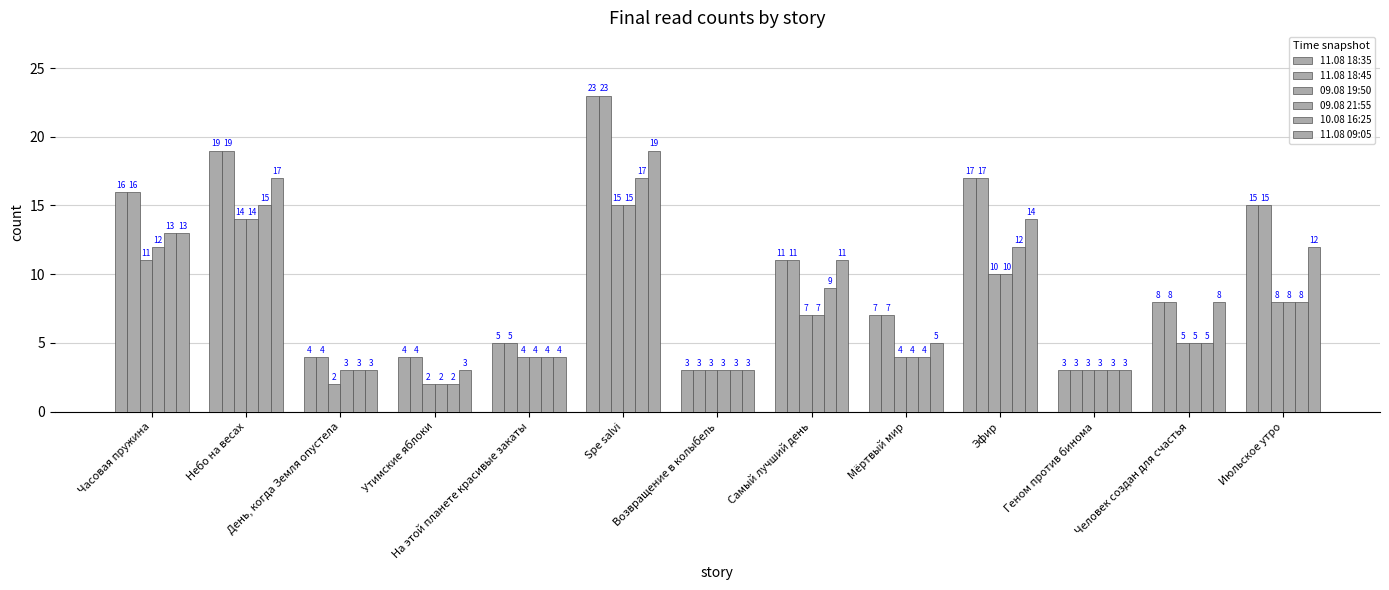

At how many categories does at least one series exceed 9?

6